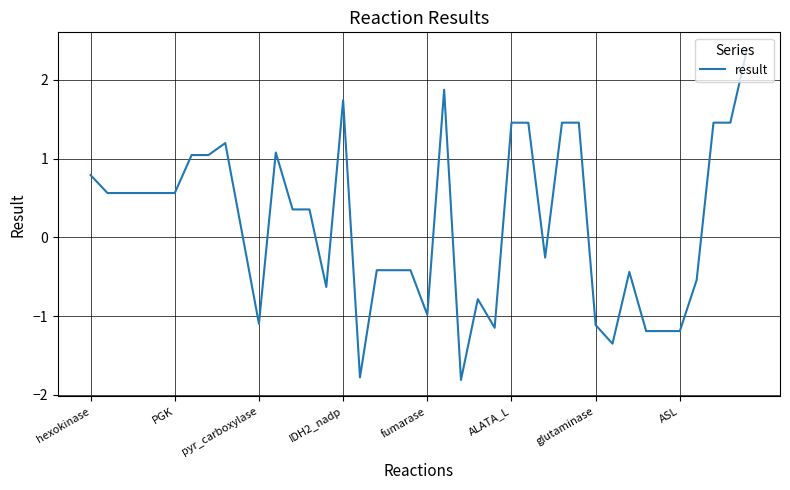

True or false: the data has more than 1 interior local peaks.

True